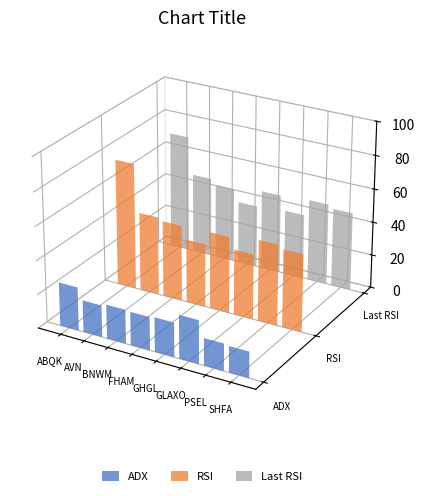

How many values in the RSI series are below 46?

4